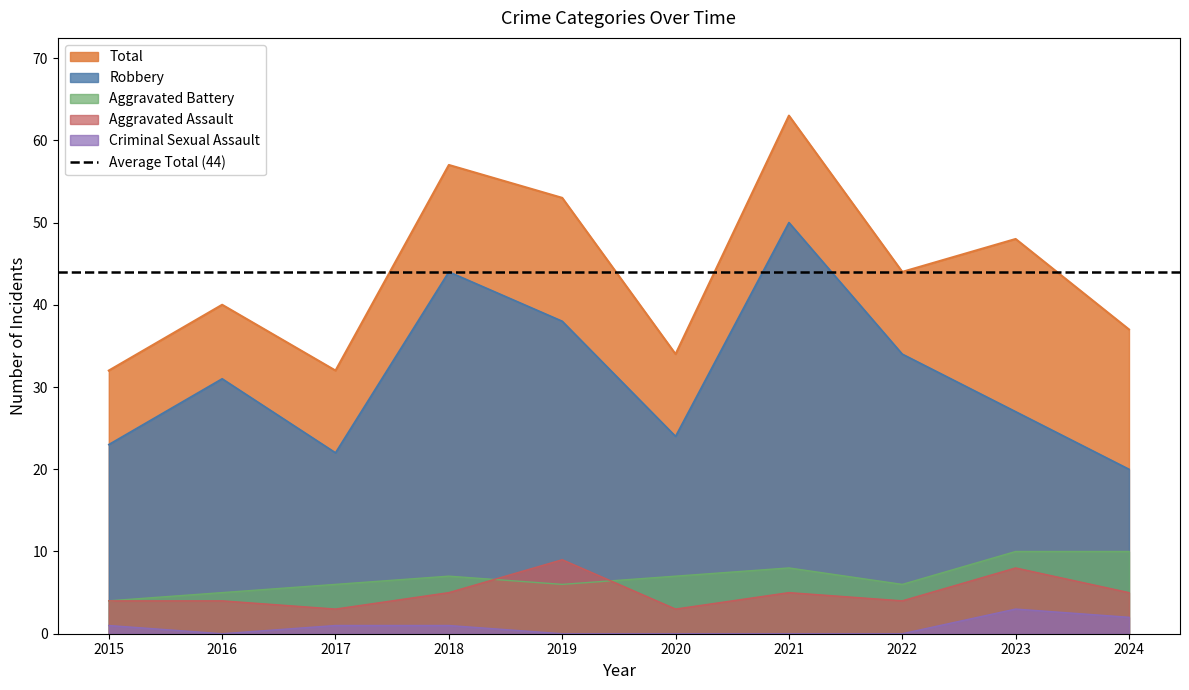

Between 2018 and 2024, which series saw the biggest shift?

Robbery